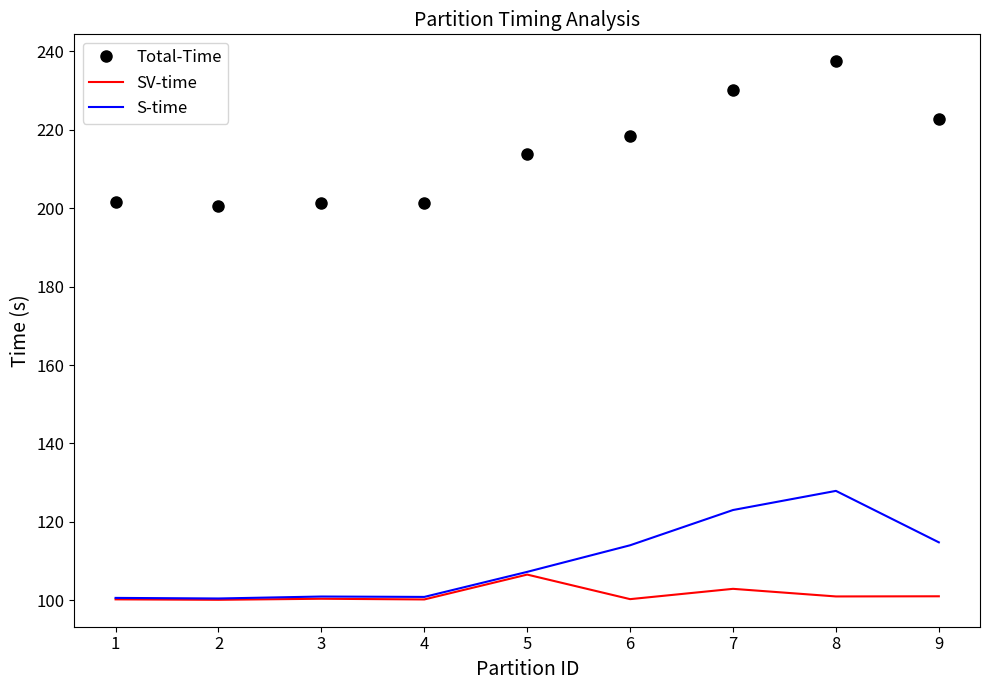

What is the total value across all series at 3?

402.7